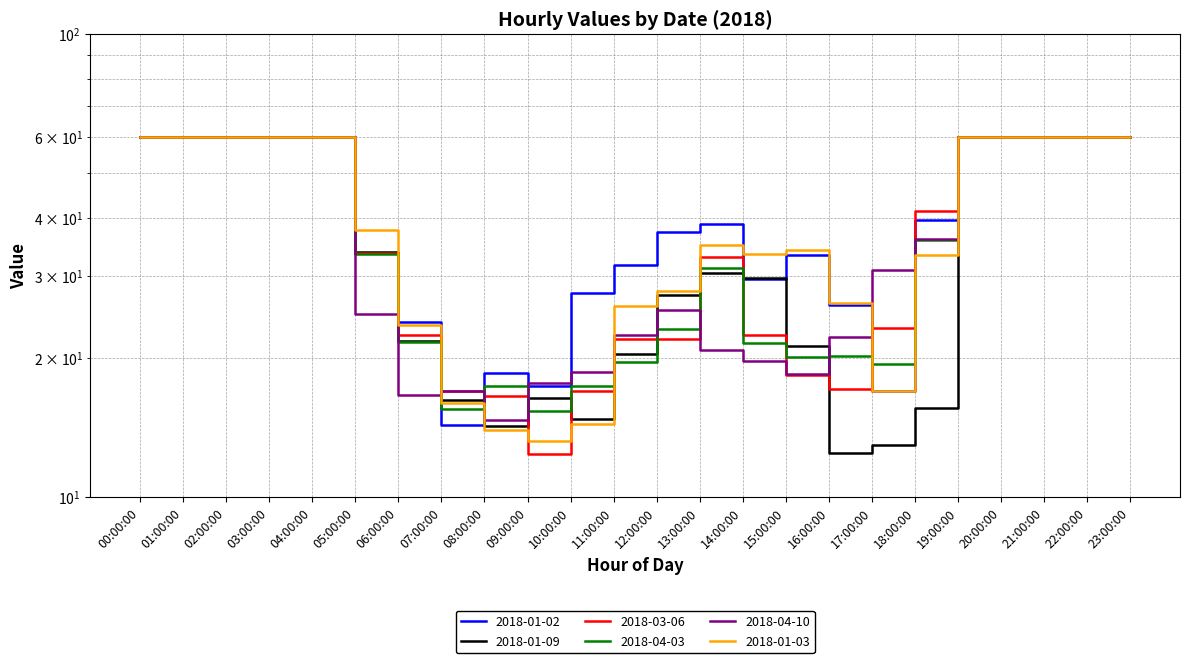

At which category is the sum across all series the highest?

00:00:00